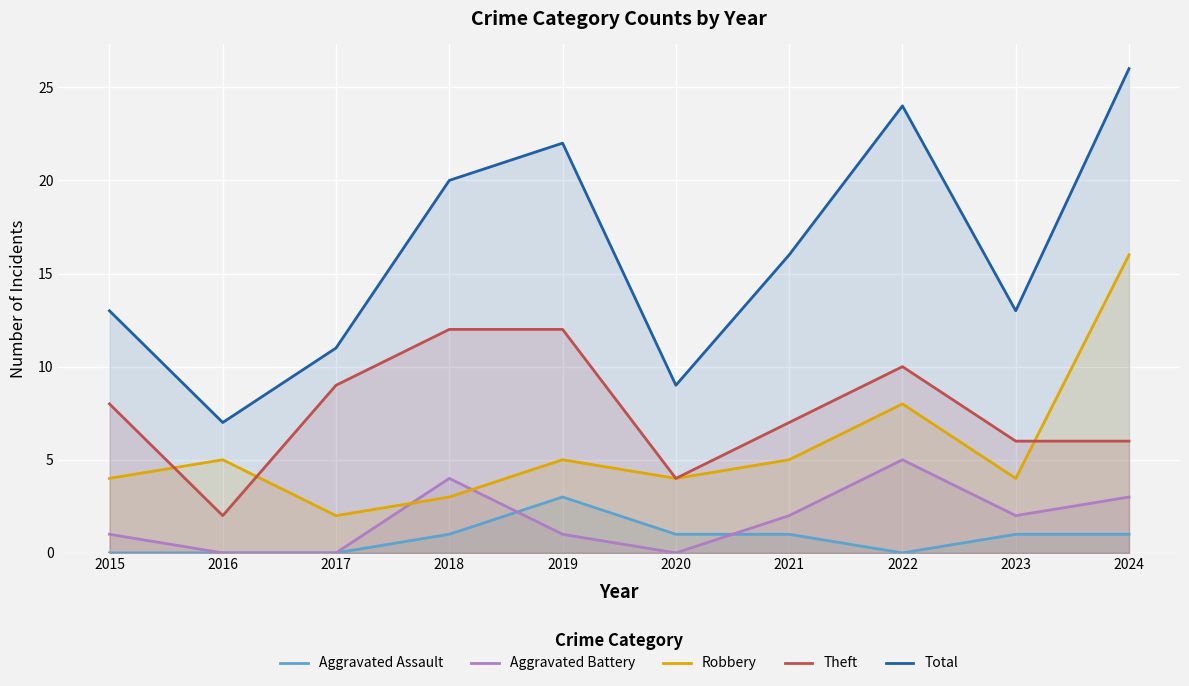

What is the highest value of the Aggravated Assault series?

3